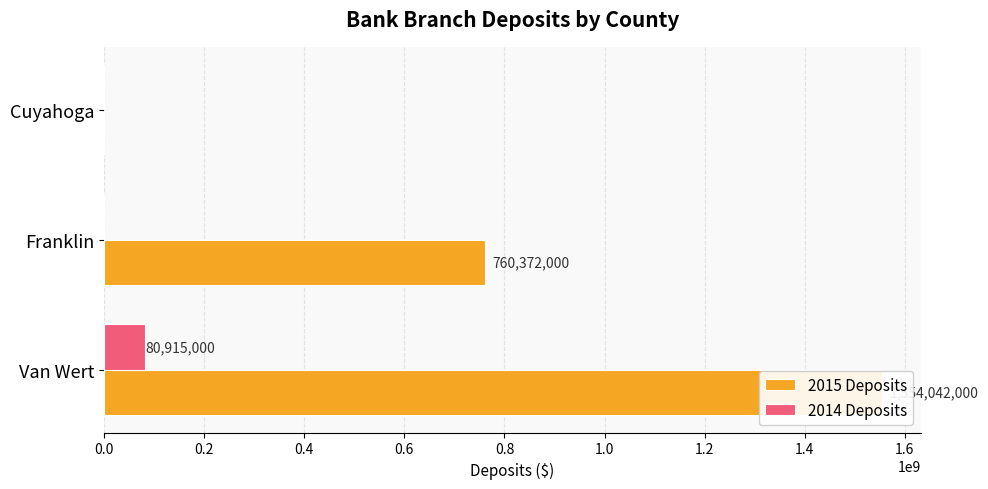

The value of 2015 Deposits at Cuyahoga is 0. True or false?

True